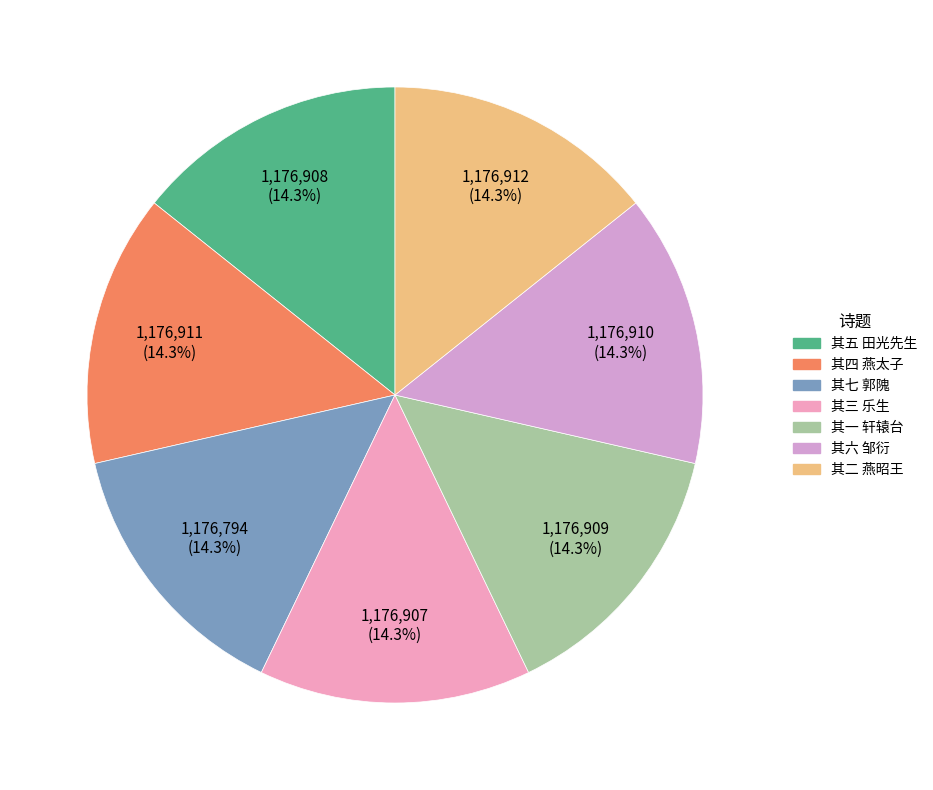

Rank the categories by value from highest to lowest.

蓟丘览古赠卢居士藏用七首 其二 燕昭王, 蓟丘览古赠卢居士藏用七首 其四 燕太子, 蓟丘览古赠卢居士藏用七首 其六 邹衍, 蓟丘览古赠卢居士藏用七首 其一 轩辕台, 蓟丘览古赠卢居士藏用七首 其五 田光先生, 蓟丘览古赠卢居士藏用七首 其三 乐生, 蓟丘览古赠卢居士藏用七首 其七 郭隗